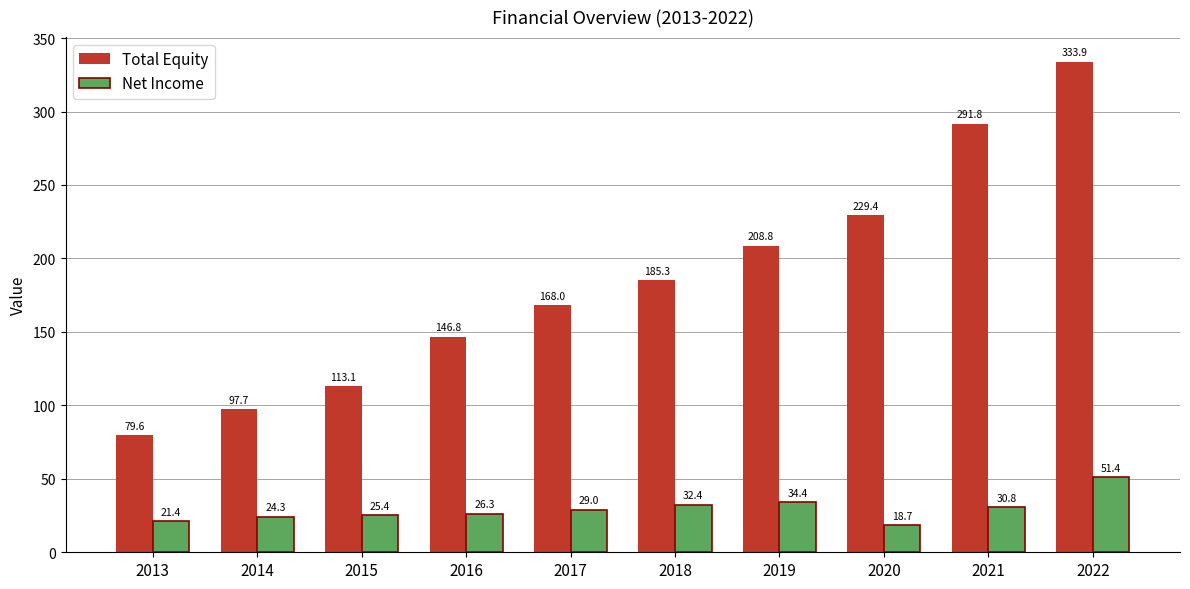

What are all the series names shown in the legend?

Total Equity, Net Income